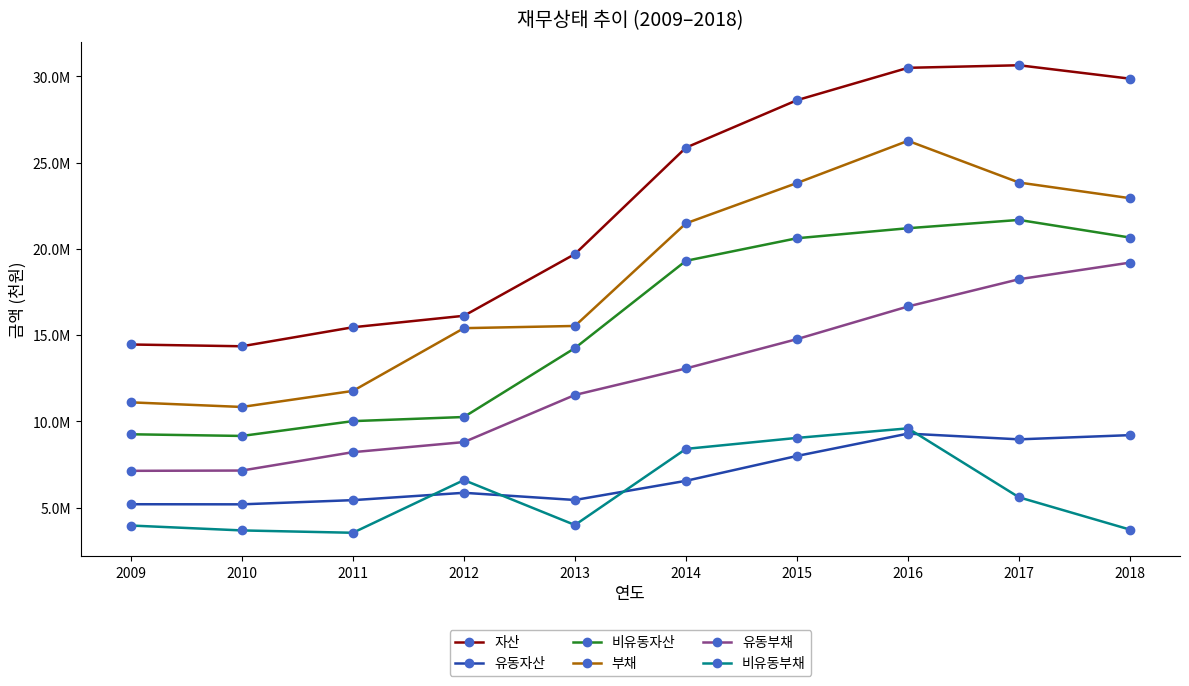

What is the average value of the 비유동부채 series?

5819618